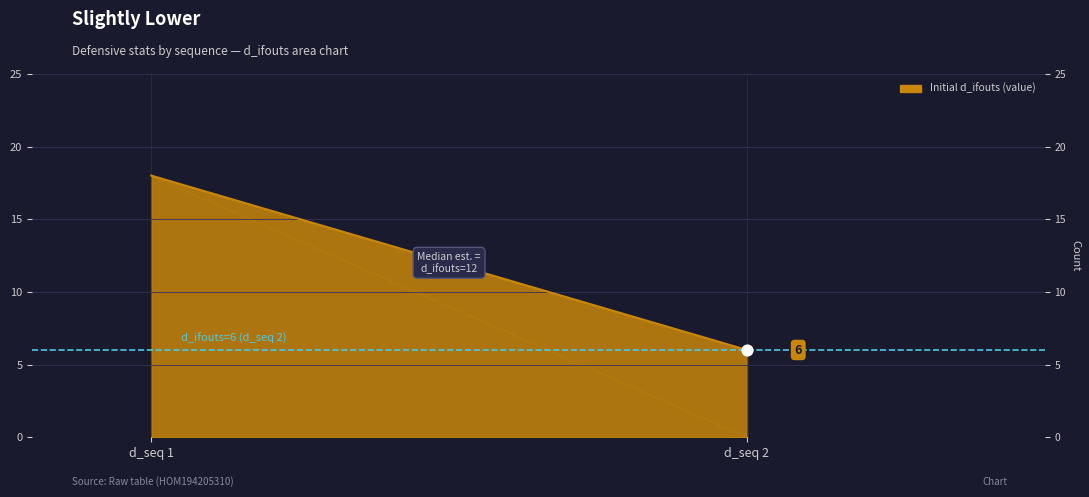

At how many categories does at least one series exceed 12?

1